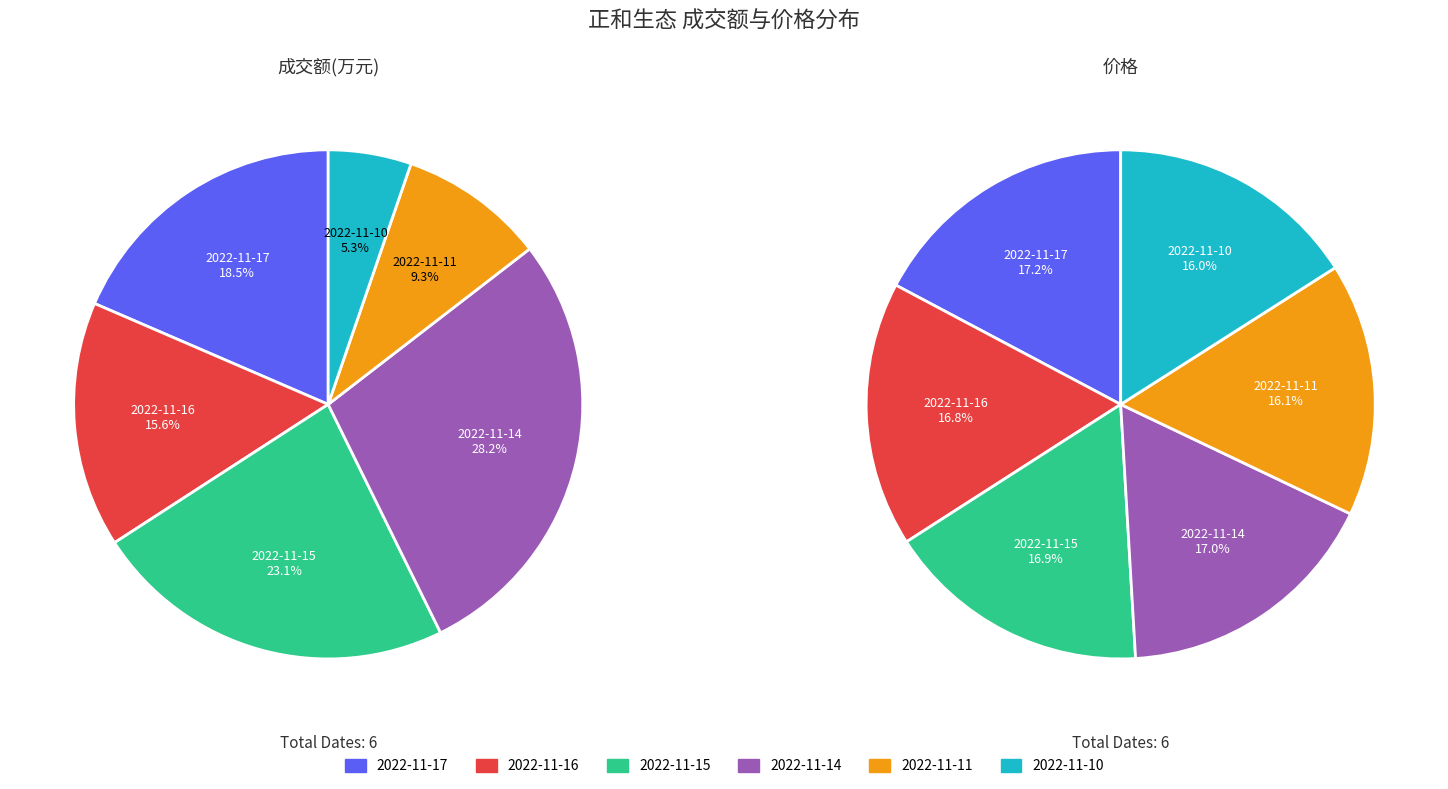

What is the smallest slice in the pie chart?

2022-11-10